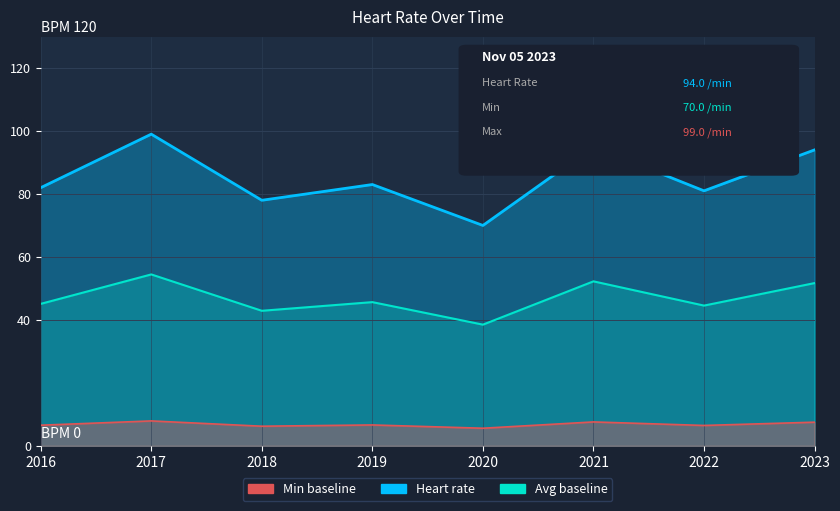

What is the change in value from 2020 to 2023?

+24